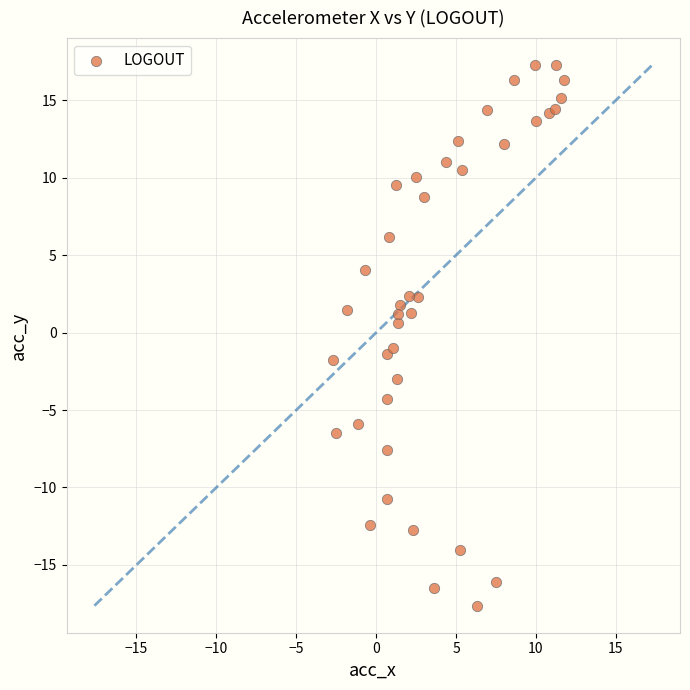

What is the range of X values (max minus min)?

14.5